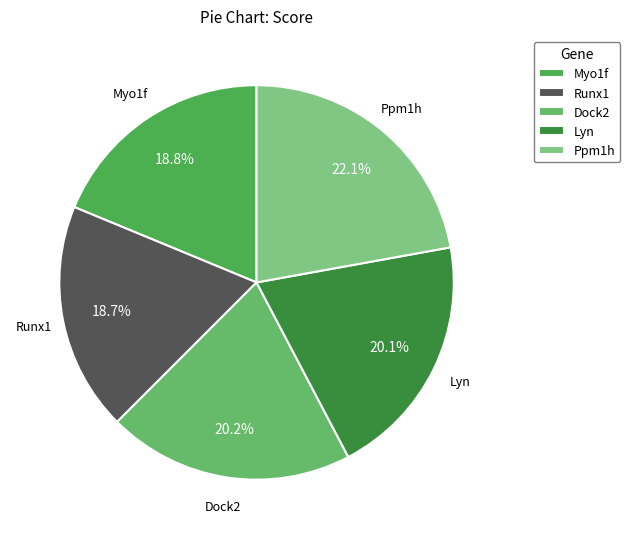

To the nearest percent, what percentage of the pie is Lyn?

20%